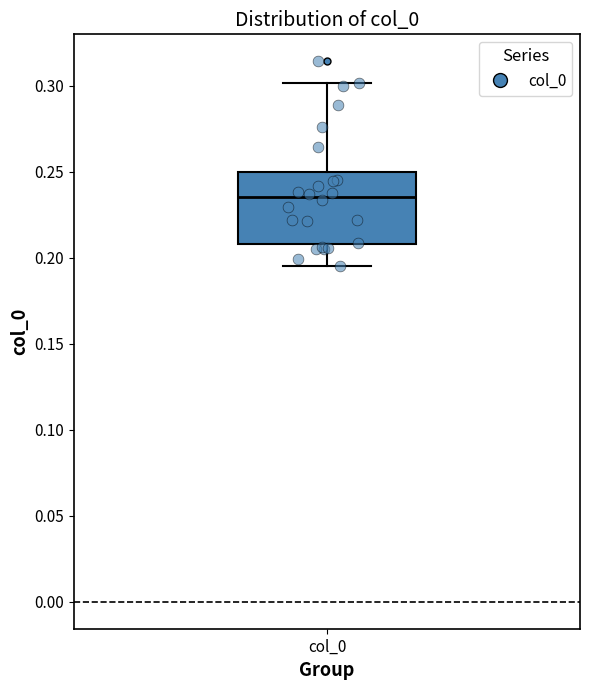

Where is the upper edge of the box for col_0 on the y-axis? The values are not printed on the chart, so give them approximately, as read against the axis.

0.250